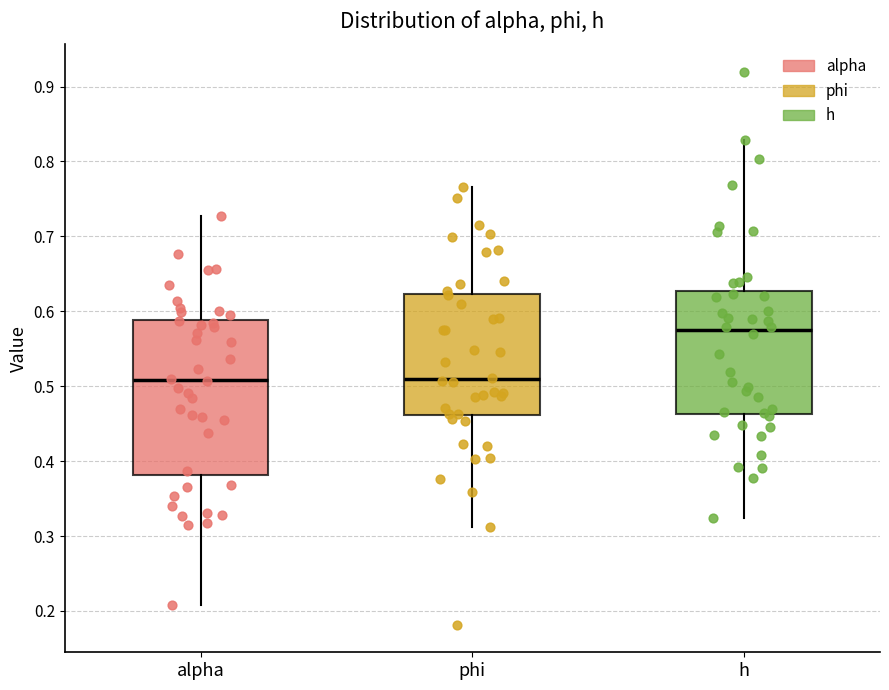

Which box is the tallest, from its lower edge to its upper edge?

alpha